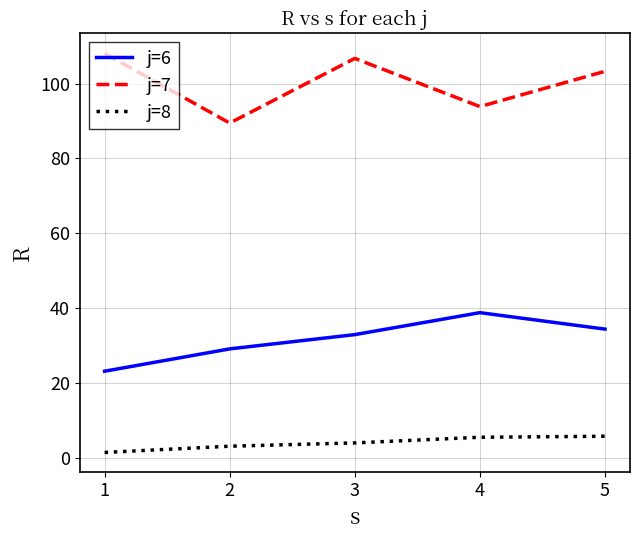

Rank the categories by j=6 value from highest to lowest.

4, 5, 3, 2, 1